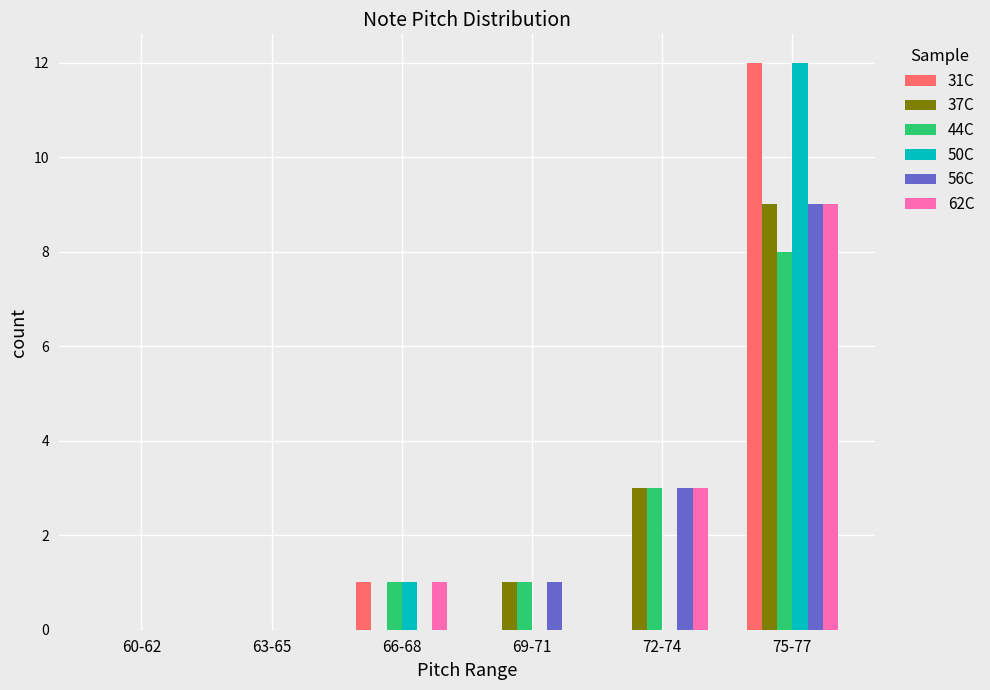

What are all the series names shown in the legend?

31C, 37C, 44C, 50C, 56C, 62C